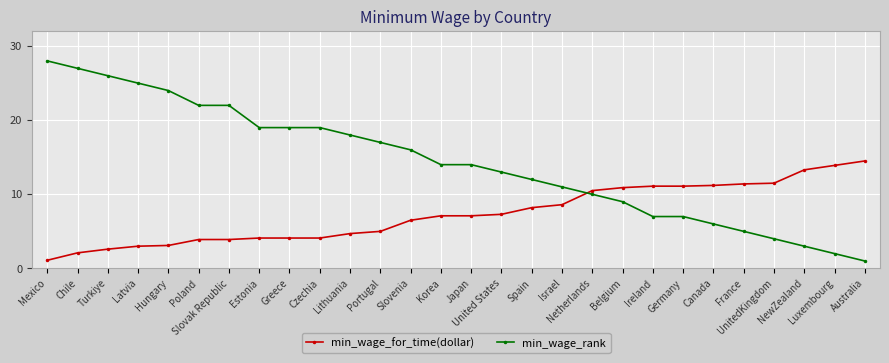

What is the value of the min_wage_rank point at the 7th from the left?

22.0